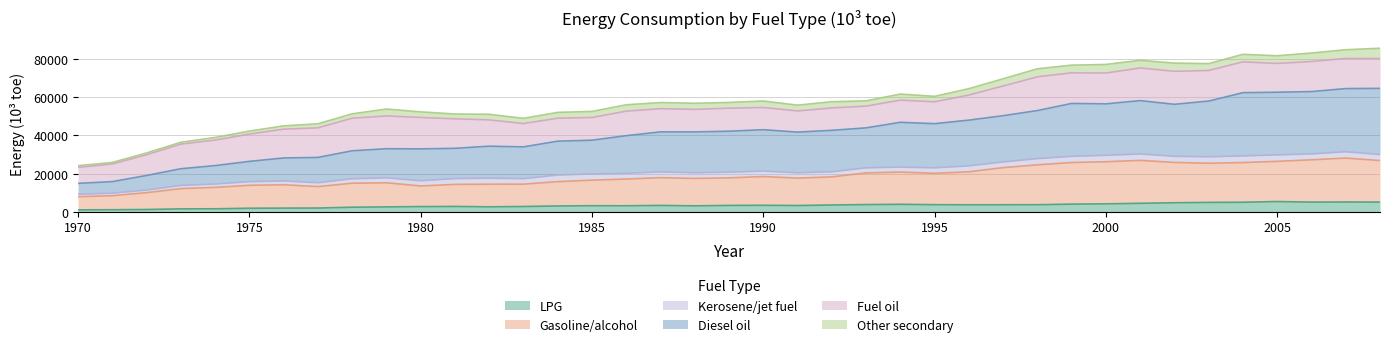

What are all the series names shown in the legend?

LPG, Gasoline/alcohol, Kerosene/jet fuel, Diesel oil, Fuel oil, Other secondary